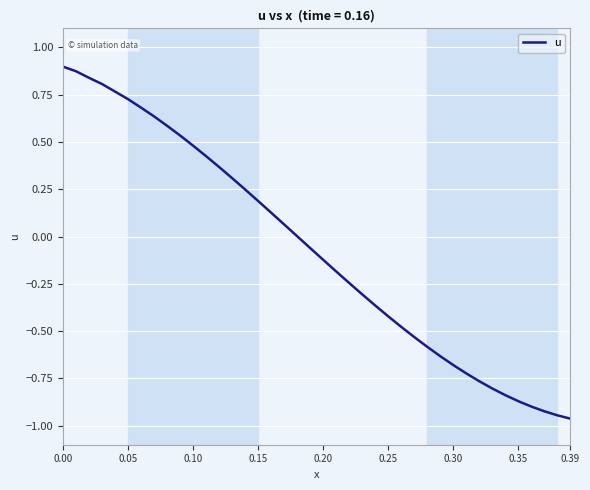

Does the chart have visible grid lines?

Yes